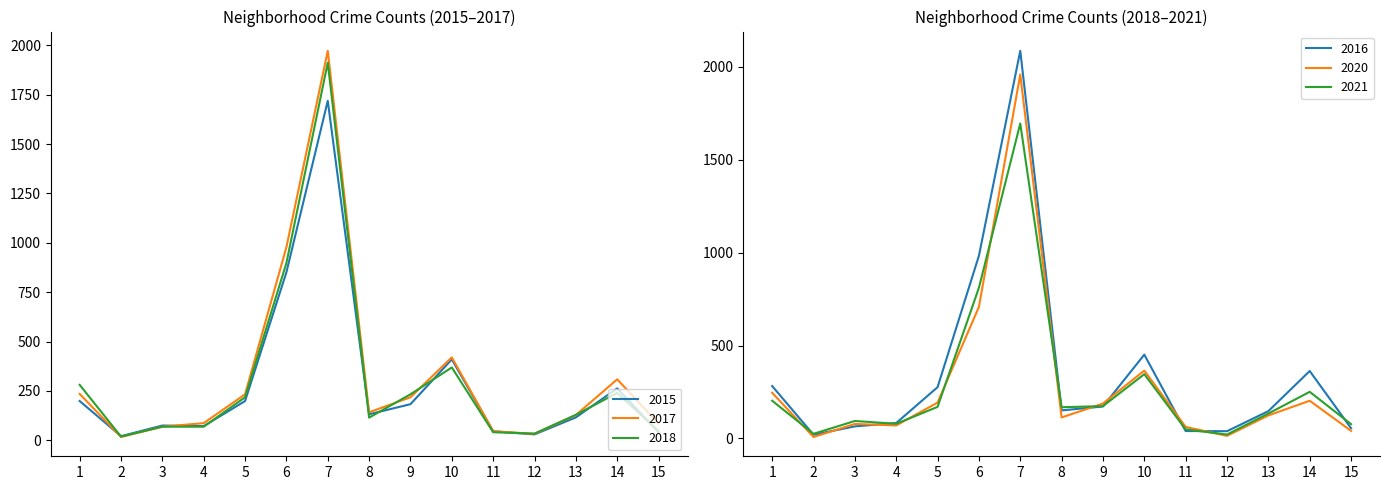

What is the minimum value for 2020?

8